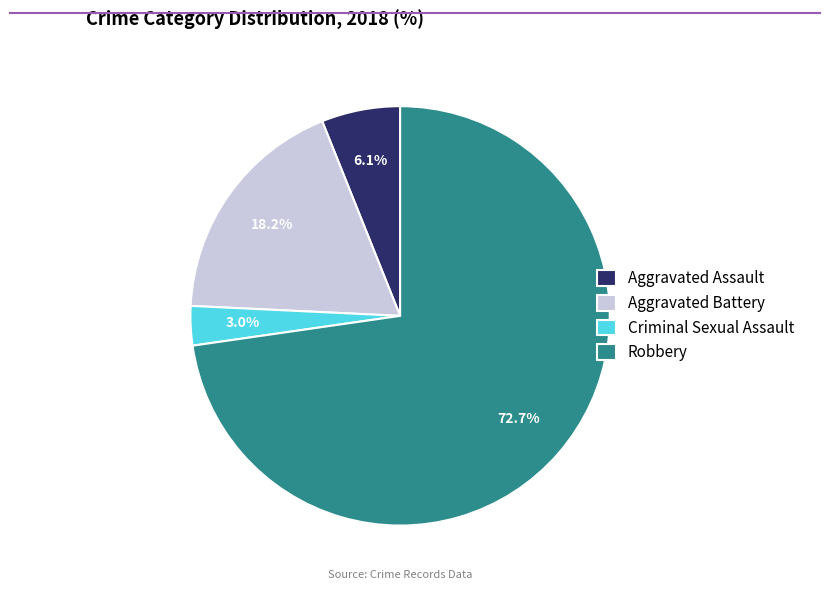

The Aggravated Assault slice represents 6% of the pie. True or false?

True